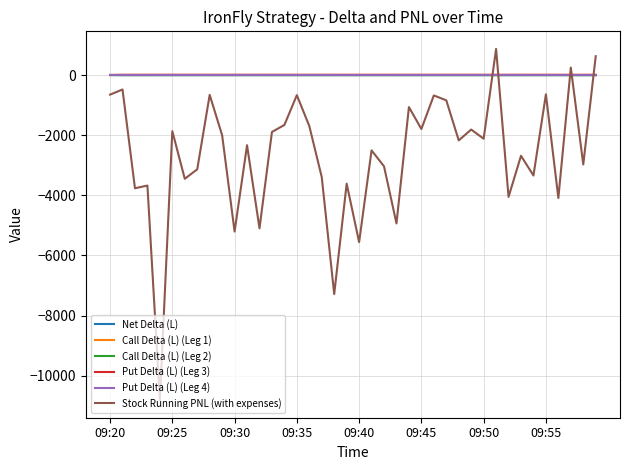

True or false: Call Delta (L) (Leg 1) and Stock Running PNL (with expenses) intersect in this chart.

True